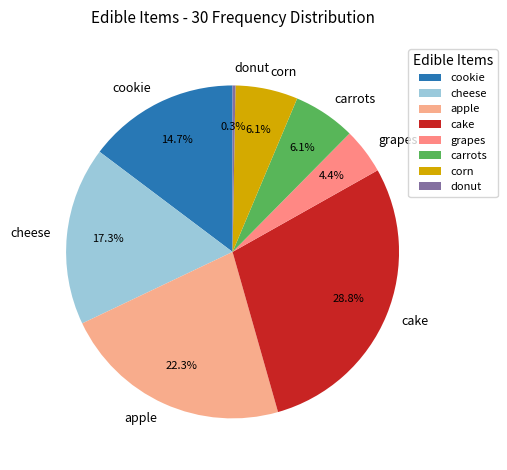

Is cookie the majority of the pie?

No